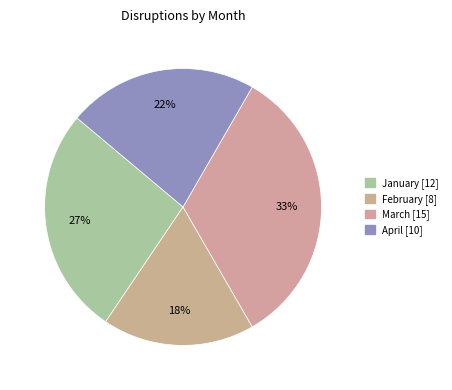

How many slices are in this pie chart?

4